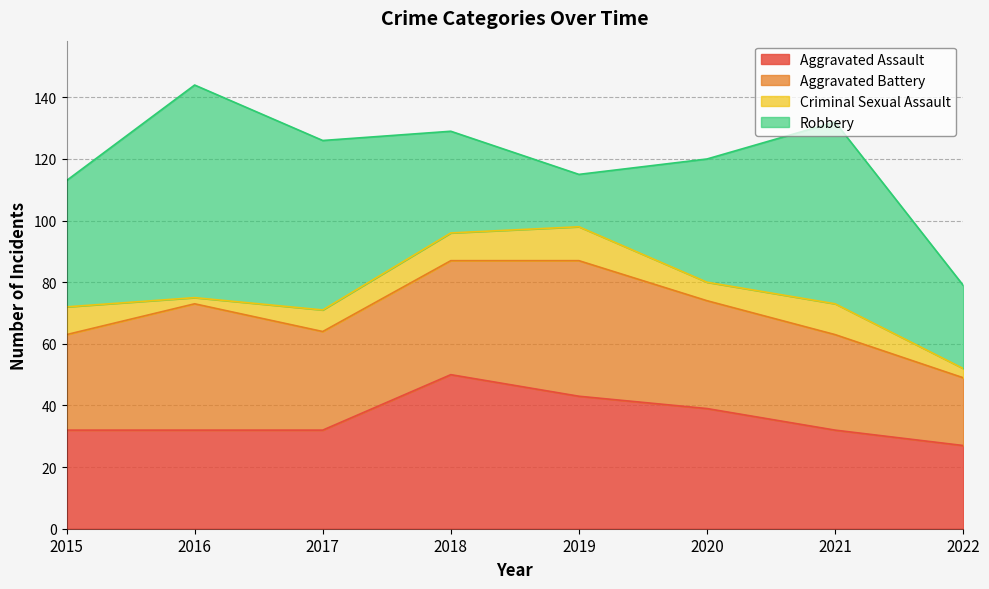

Reading left to right, what are all the values shown in this chart?

Aggravated Assault: 32	32	32	50	43	39	32	27
Aggravated Battery: 31	41	32	37	44	35	31	22
Criminal Sexual Assault: 9	2	7	9	11	6	10	3
Robbery: 41	69	55	33	17	40	59	27